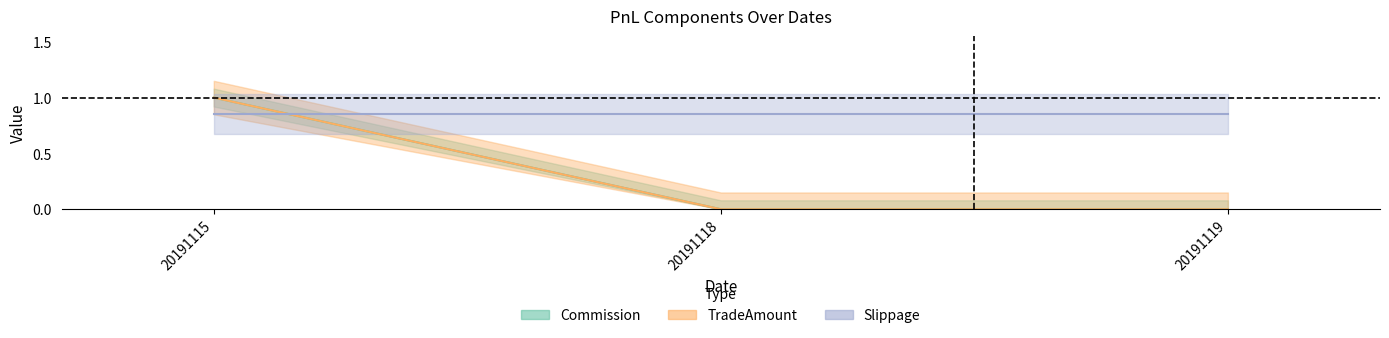

What is the highest value of the Commission series?

1